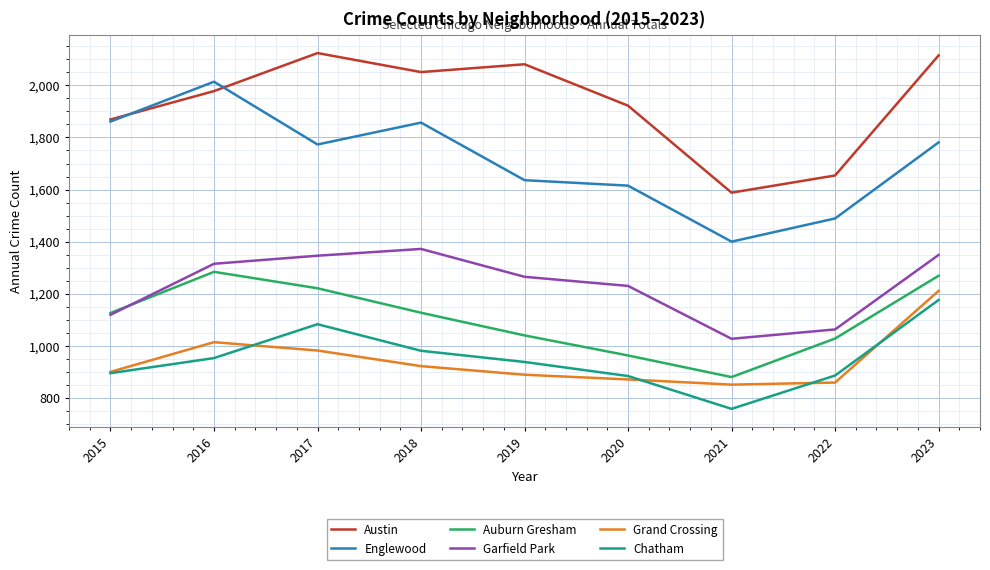

What is the sum of all Austin values?

17382